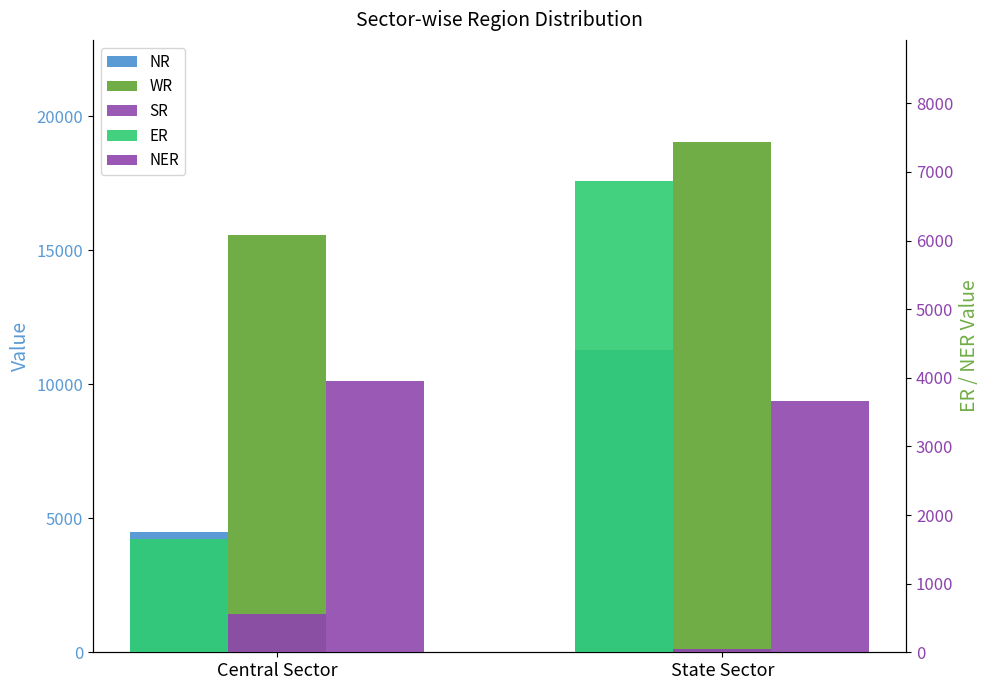

What is the highest value of the NER series?

560